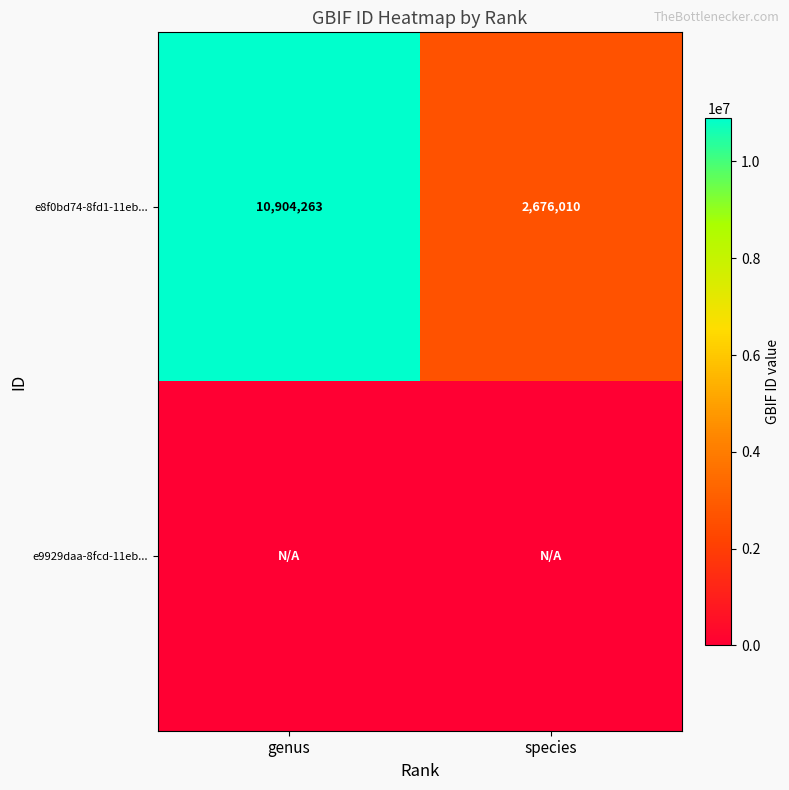

The e8f0bd74-8fd1-11eb... series shows 10904263 at genus. True or false?

True